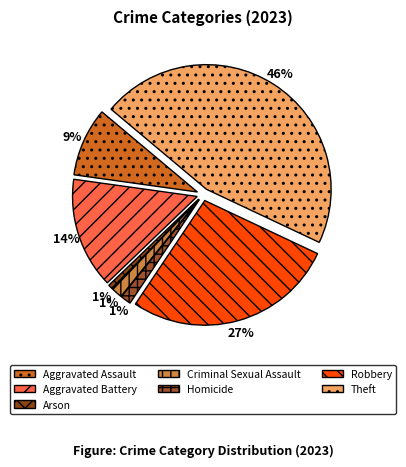

To the nearest percent, what portion does Arson represent?

1%